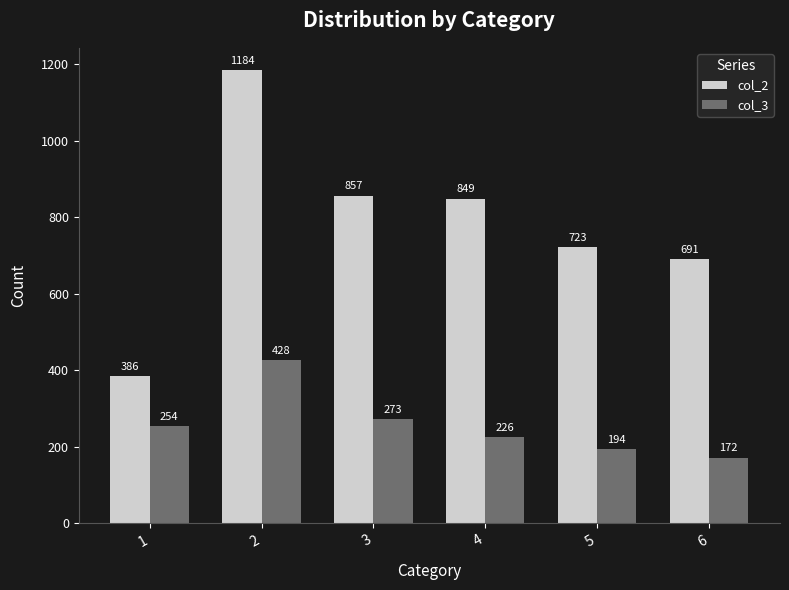

Which series changed the most between 4 and 6?

col_2